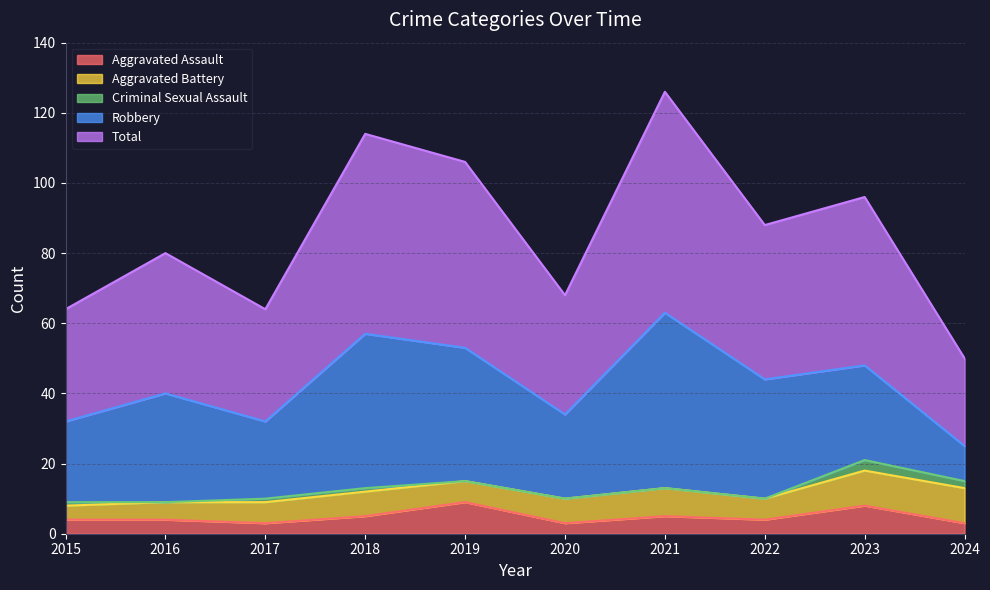

Where does the Robbery series first go above 31?

2018